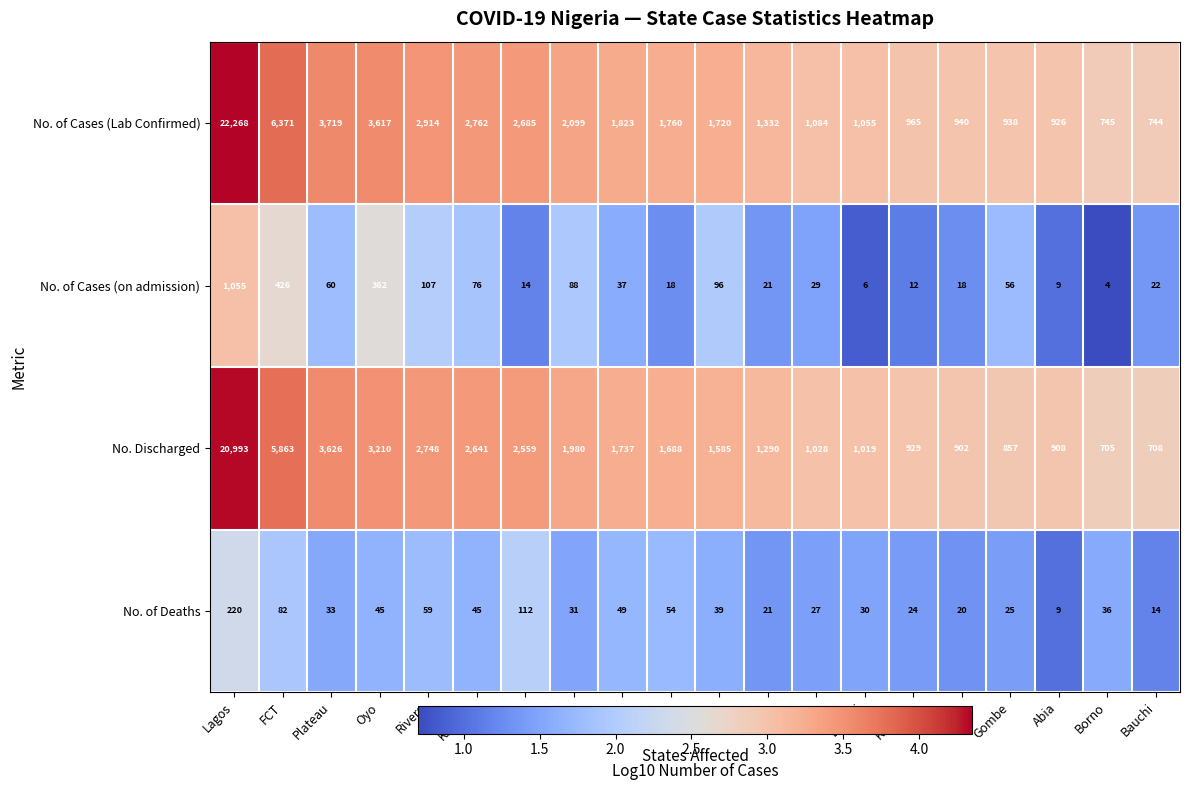

What is the average value of the No. Discharged series?

2849